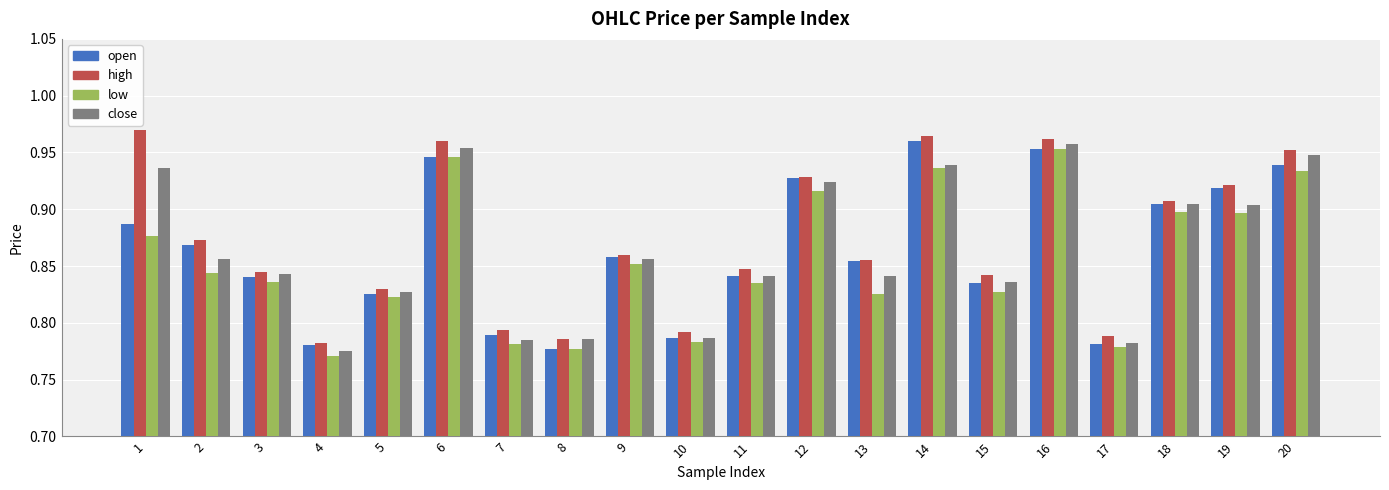

Is the value of close at 3 greater than the value of high at 12?

No